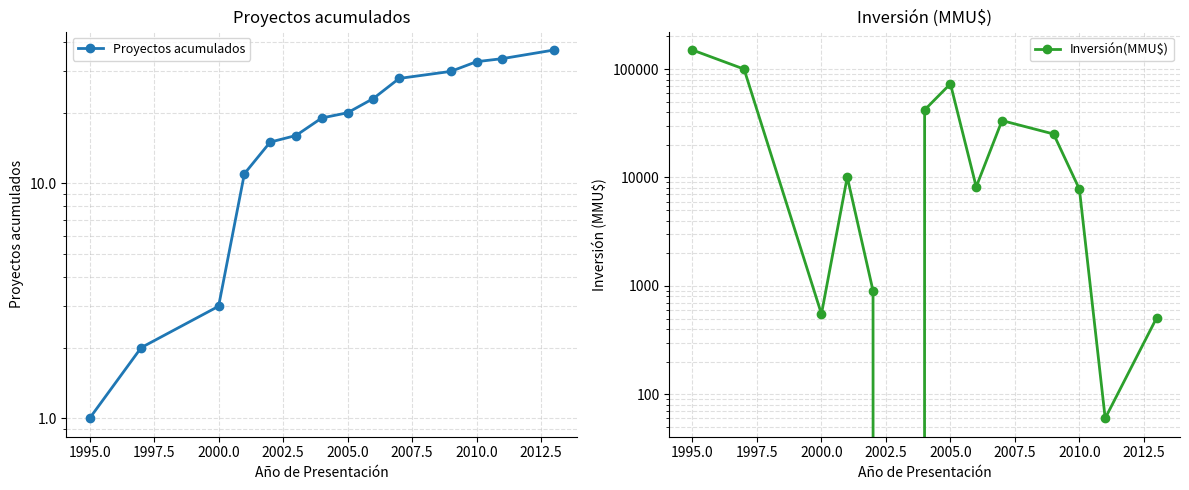

What is the difference between the maximum and second lowest values in the Proyectos acumulados series?

35